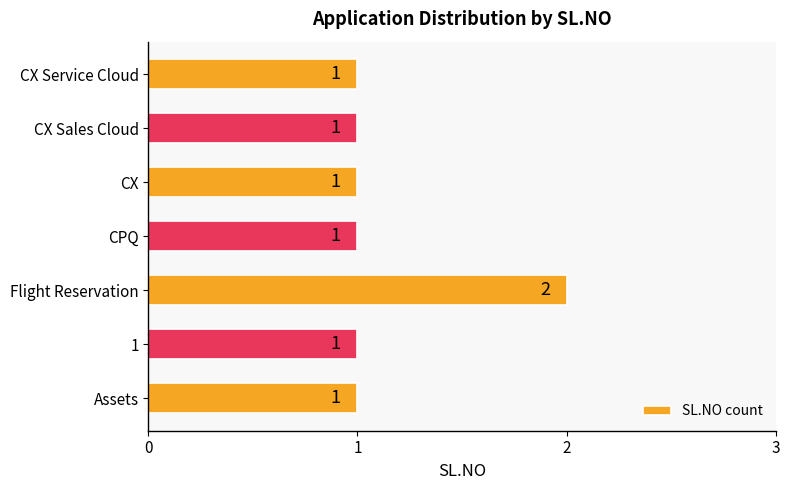

What is the sum of all values?

8